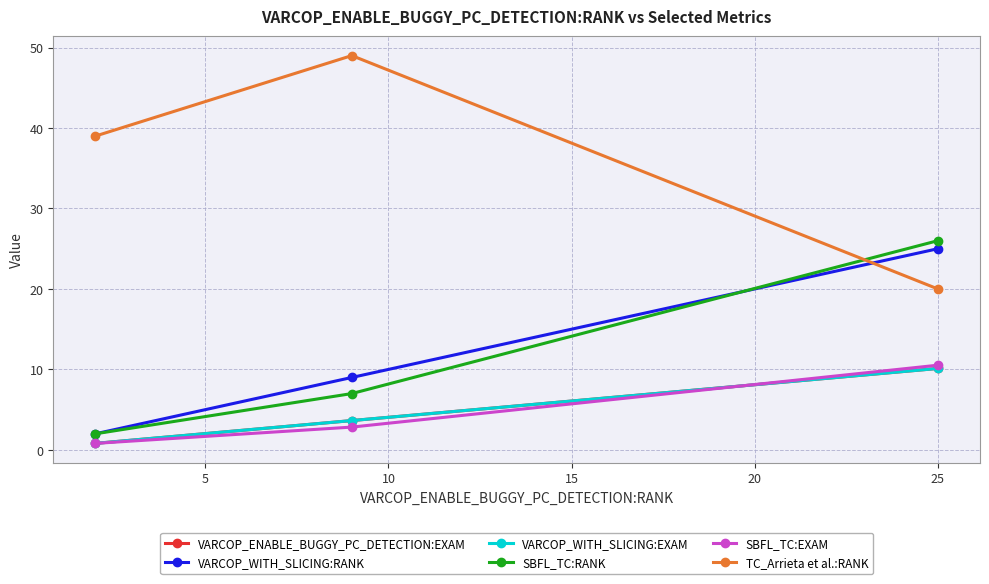

What is the maximum value shown in the chart?

49.0